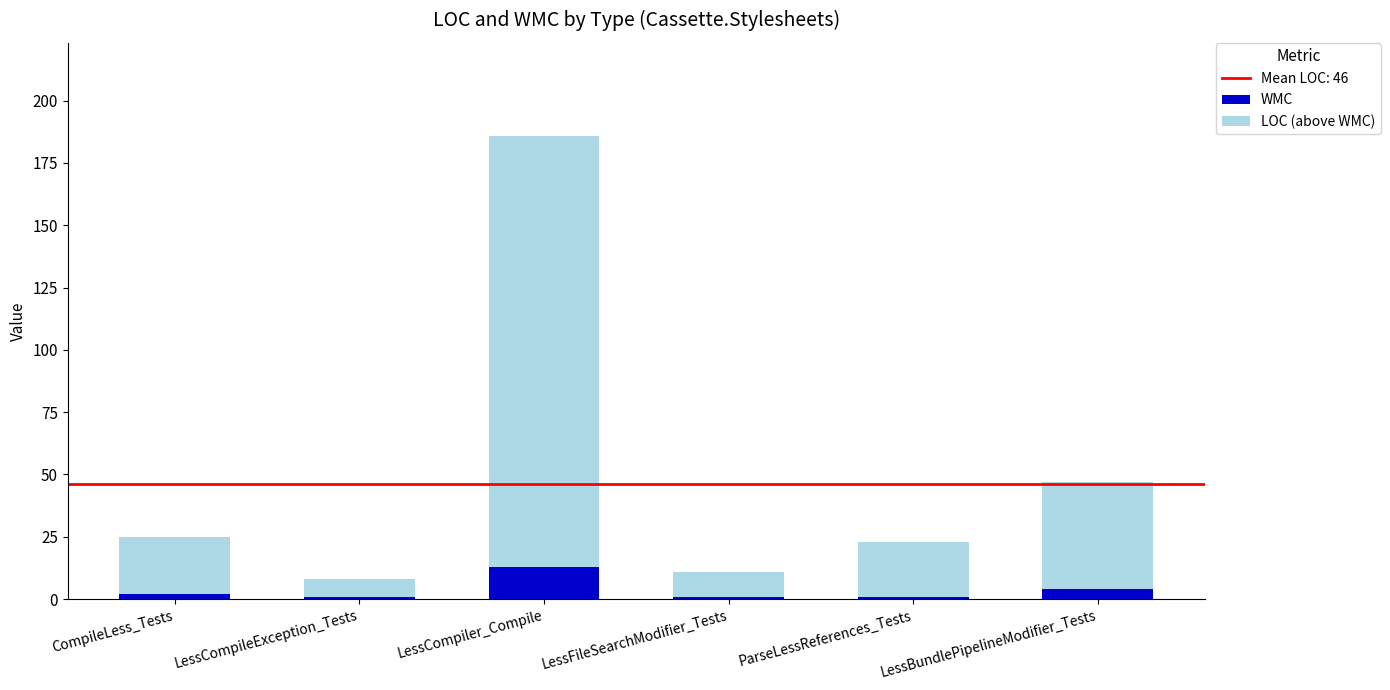

At which category is the sum across all series the highest?

LessCompiler_Compile